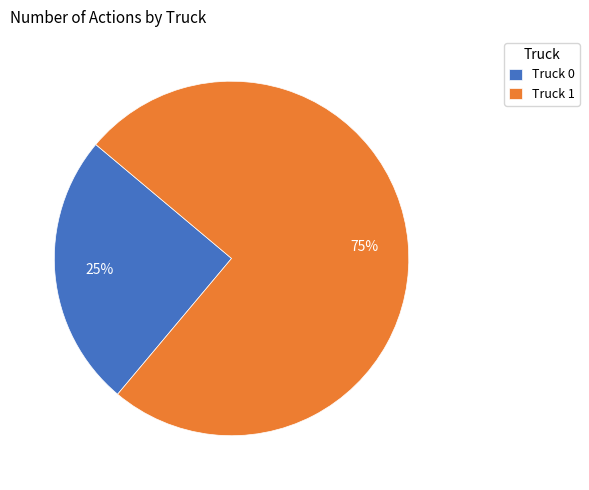

What is the largest slice in the pie chart?

Truck 1